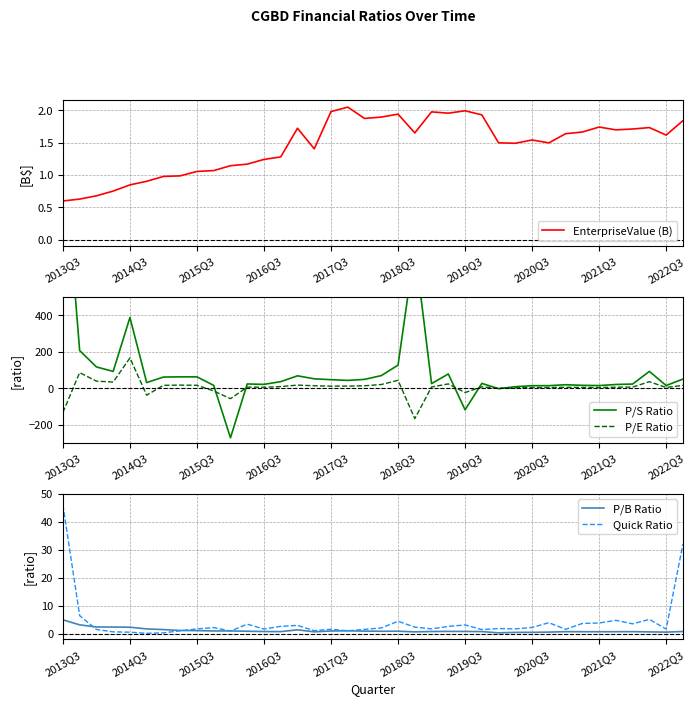

The P/B Ratio series shows 1.2 at 2013Q3. True or false?

False